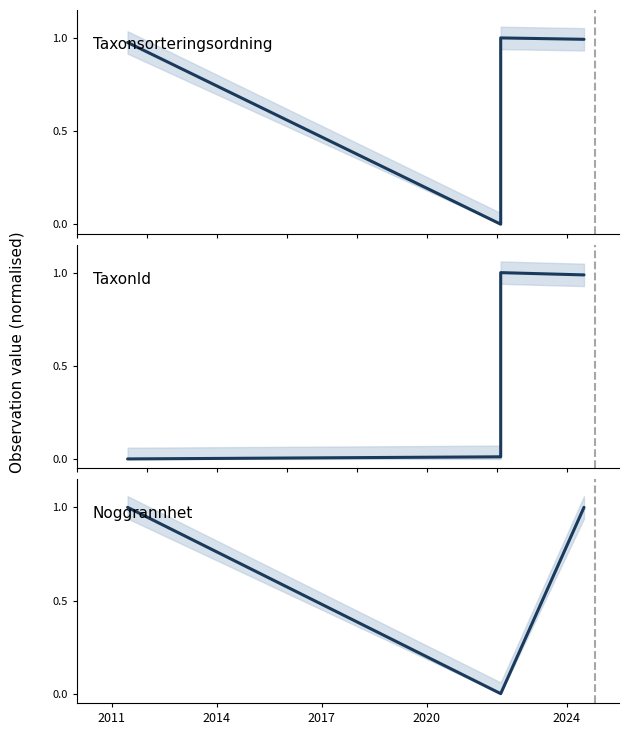

What are all the series names shown in the legend?

Taxonsorteringsordning, TaxonId, Noggrannhet